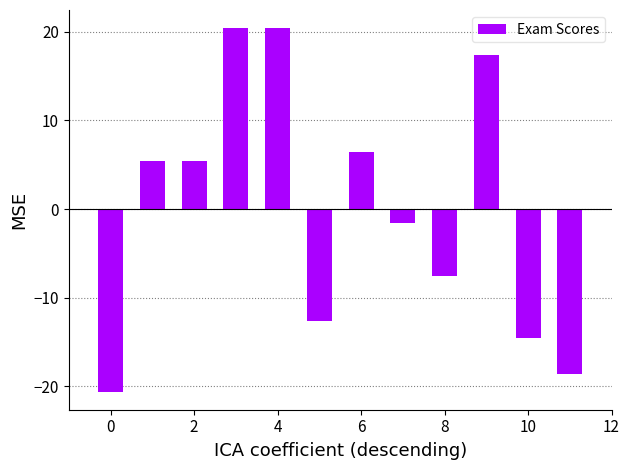

What is the value of the 9th bar from the left?

-7.6